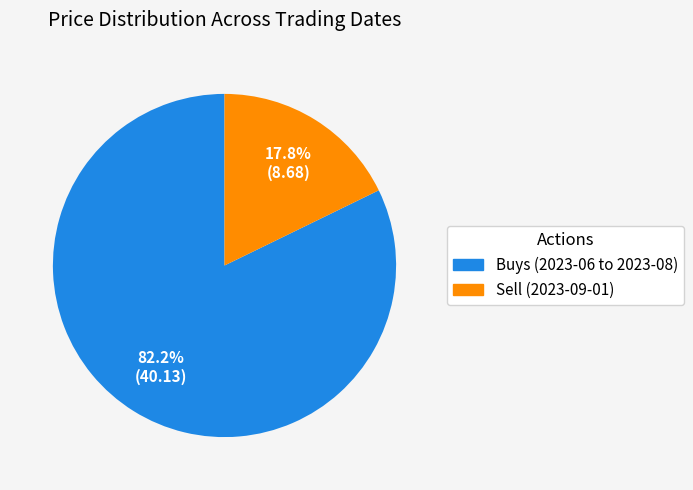

Which slice is the smallest?

Sell (2023-09-01)